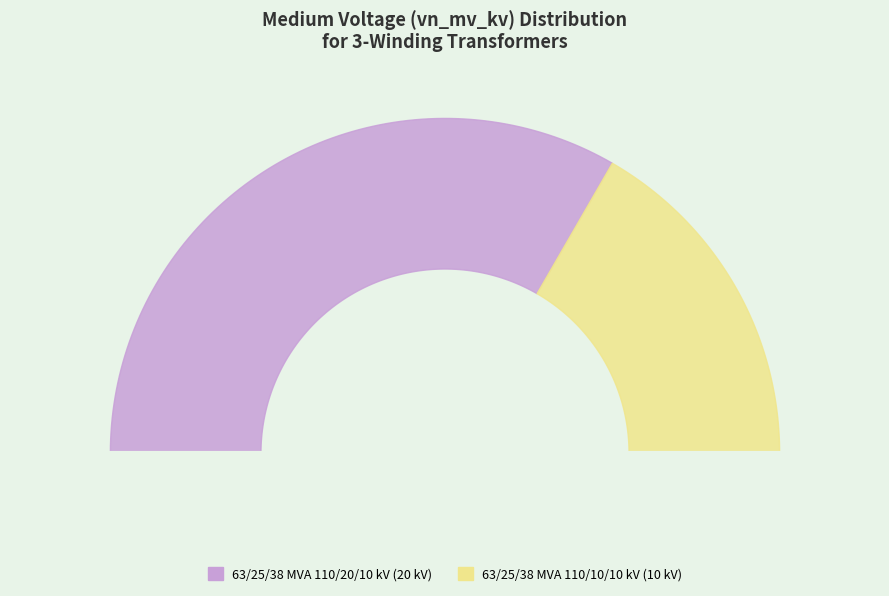

What percentage do 63/25/38 MVA 110/10/10 kV and 63/25/38 MVA 110/20/10 kV together represent?

100.0%